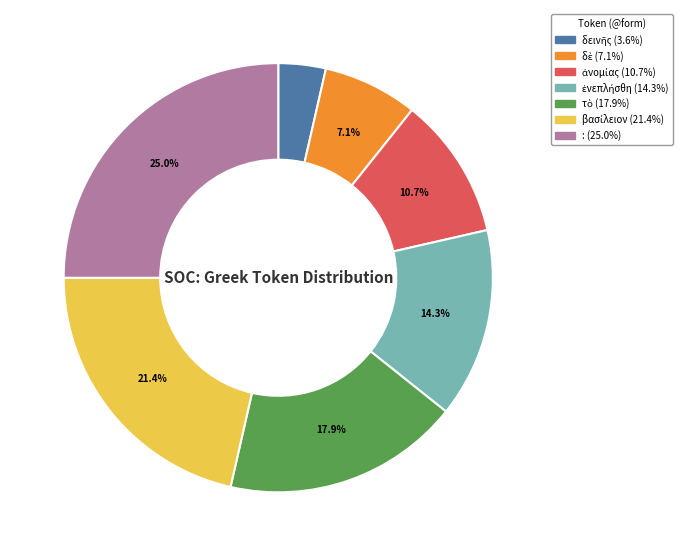

Is there any slice that represents more than half of the pie?

No